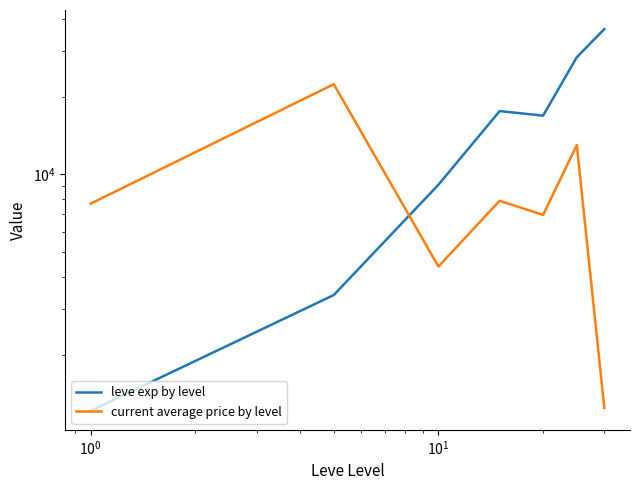

How many lines are shown in the chart?

2